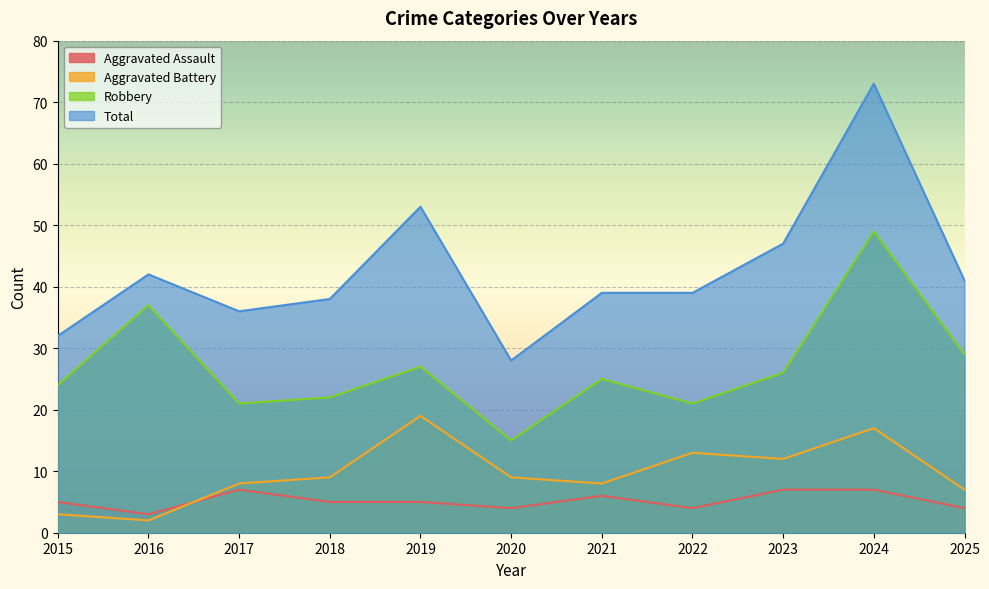

Which series has the largest total across all categories?

Total